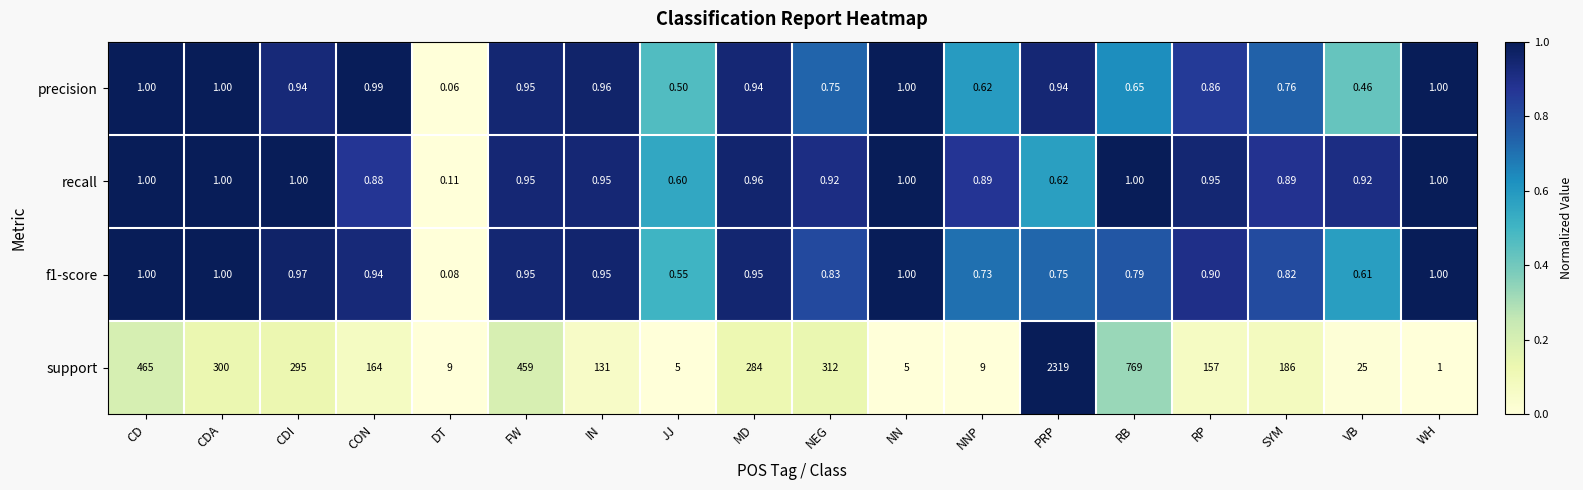

Is the value of f1-score at NNP greater than the value of precision at NN?

No